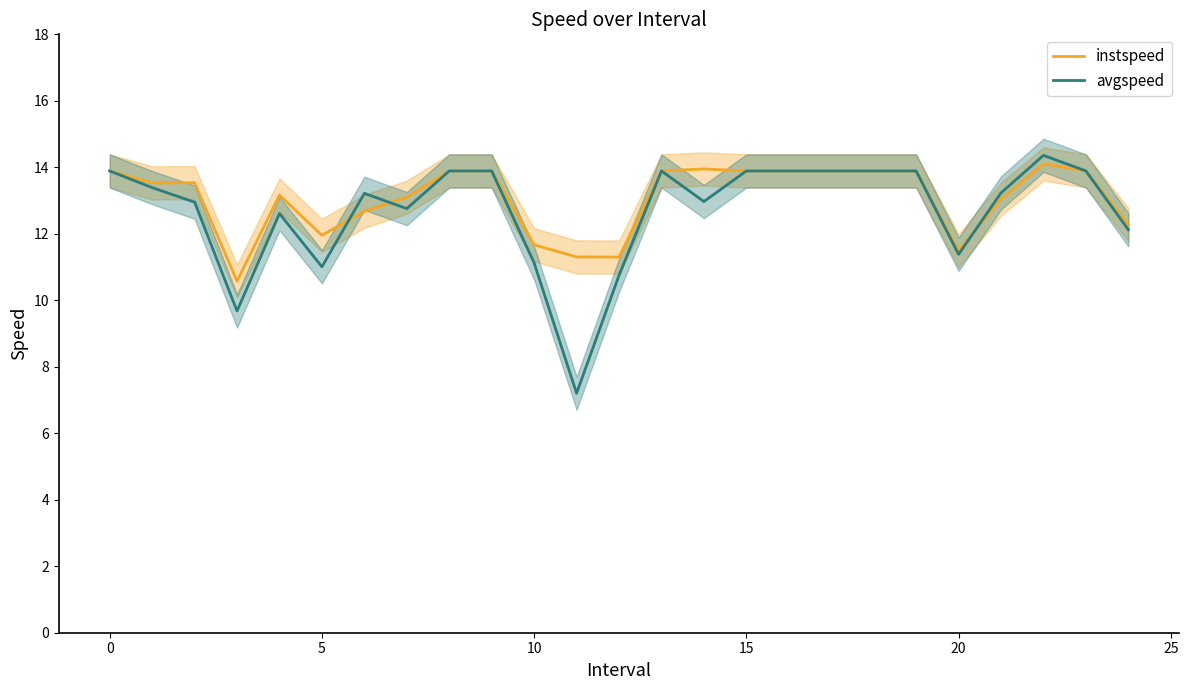

What is the spread (max minus min) of values at 10?

0.9